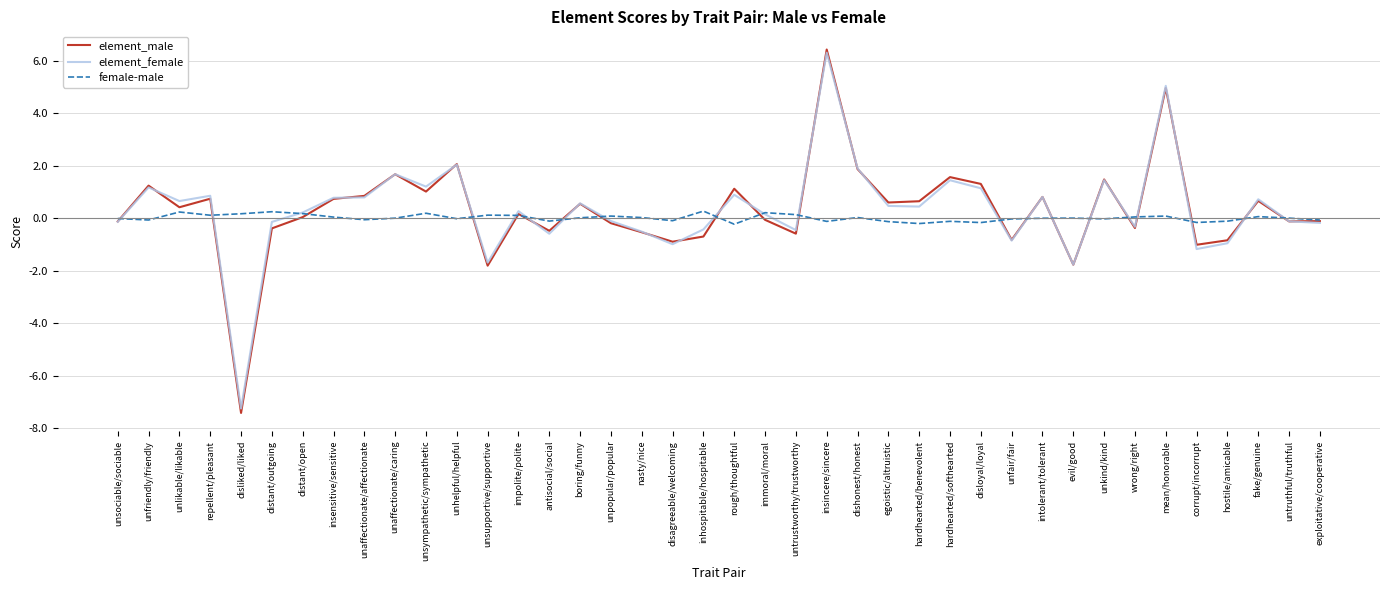

Which category has the lowest value across all series?

disliked/liked